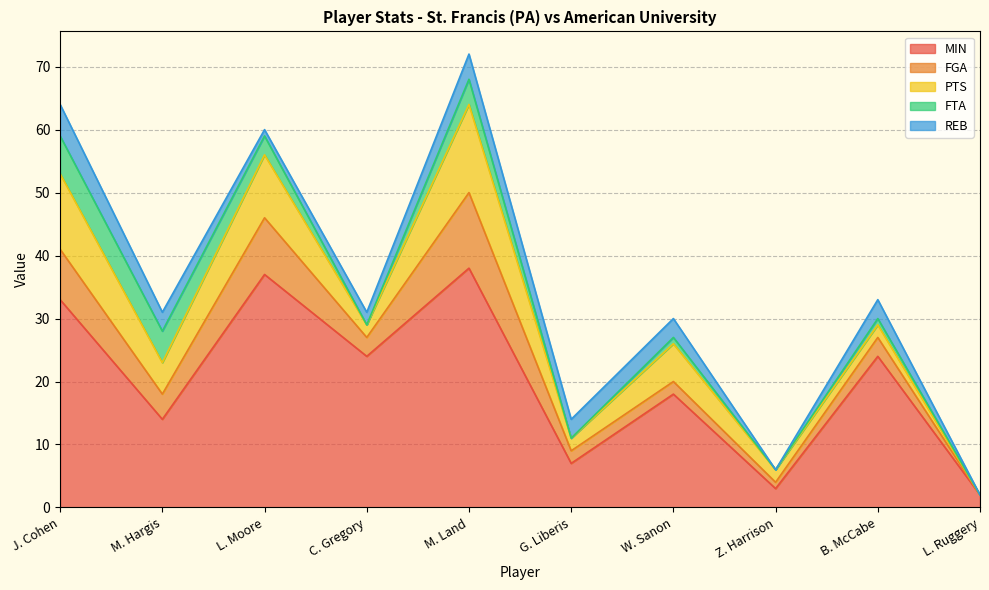

True or false: FGA has more than 1 interior local peaks.

True